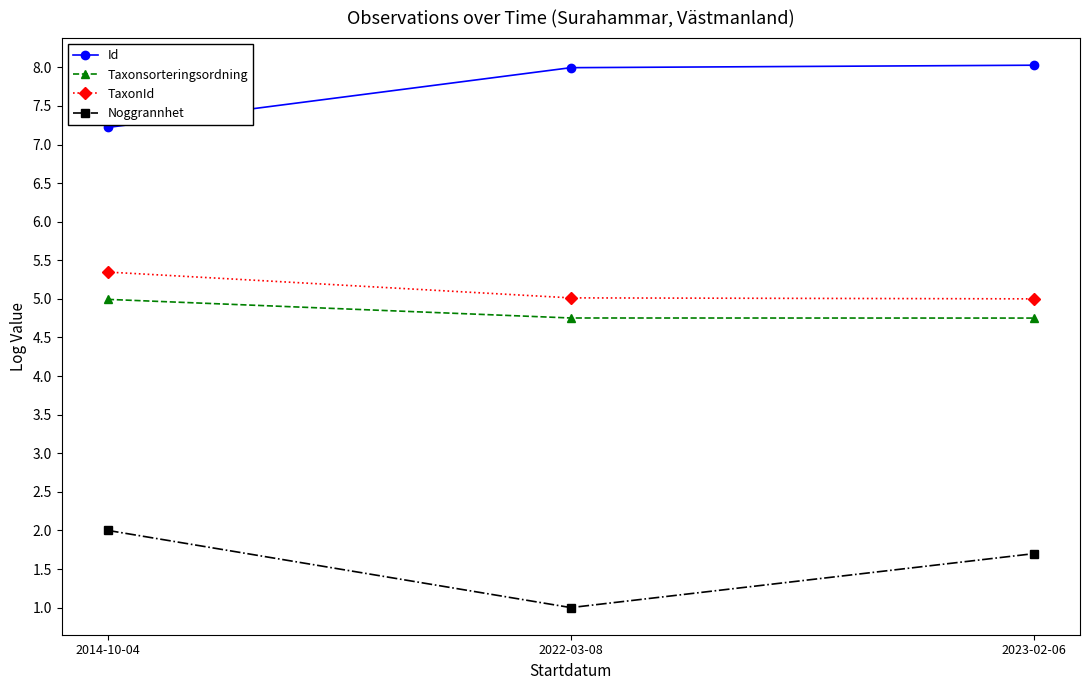

Rank the series by their maximum value, from lowest to highest.

Noggrannhet, Taxonsorteringsordning, TaxonId, Id